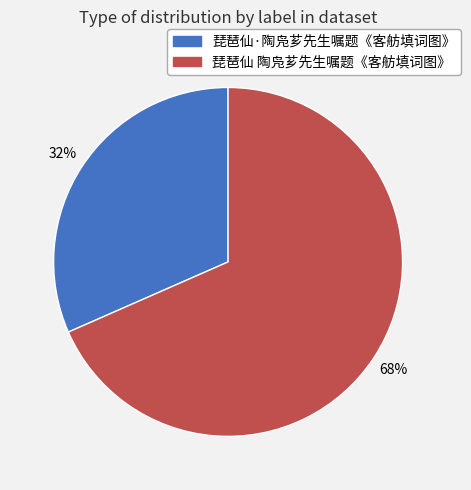

Do 琵琶仙·陶凫芗先生嘱题《客舫填词图》 and 琵琶仙 陶凫芗先生嘱题《客舫填词图》 together represent more than half of the pie?

Yes